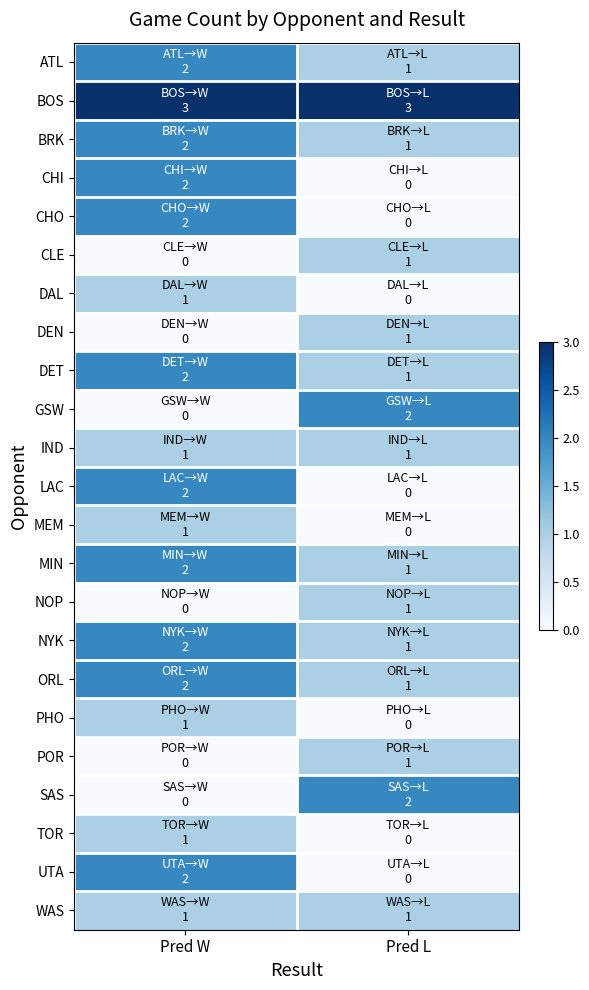

Reading right to left, list all the values displayed in this chart.

ATL: Pred L=1	Pred W=2
BOS: Pred L=3	Pred W=3
BRK: Pred L=1	Pred W=2
CHI: Pred L=0	Pred W=2
CHO: Pred L=0	Pred W=2
CLE: Pred L=1	Pred W=0
DAL: Pred L=0	Pred W=1
DEN: Pred L=1	Pred W=0
DET: Pred L=1	Pred W=2
GSW: Pred L=2	Pred W=0
IND: Pred L=1	Pred W=1
LAC: Pred L=0	Pred W=2
MEM: Pred L=0	Pred W=1
MIN: Pred L=1	Pred W=2
NOP: Pred L=1	Pred W=0
NYK: Pred L=1	Pred W=2
ORL: Pred L=1	Pred W=2
PHO: Pred L=0	Pred W=1
POR: Pred L=1	Pred W=0
SAS: Pred L=2	Pred W=0
TOR: Pred L=0	Pred W=1
UTA: Pred L=0	Pred W=2
WAS: Pred L=1	Pred W=1